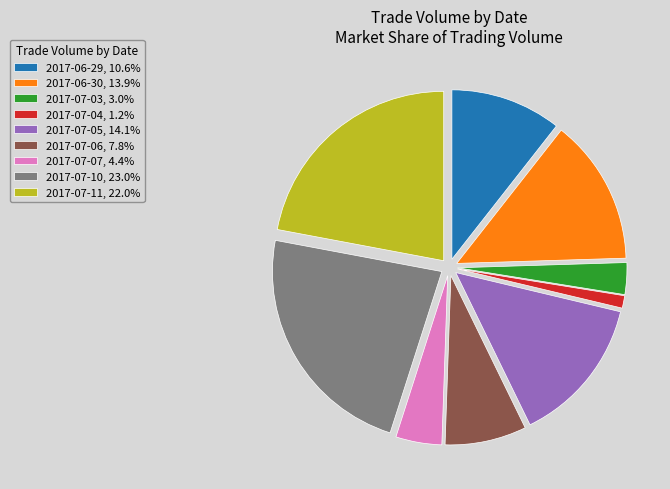

How many segments does this pie chart have?

9